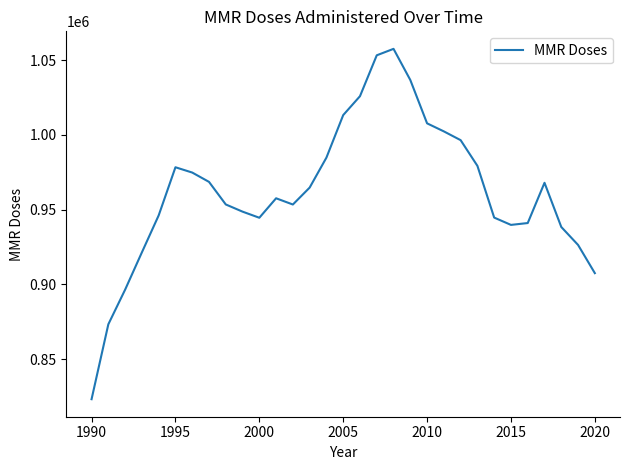

What is the smallest value displayed?

823184